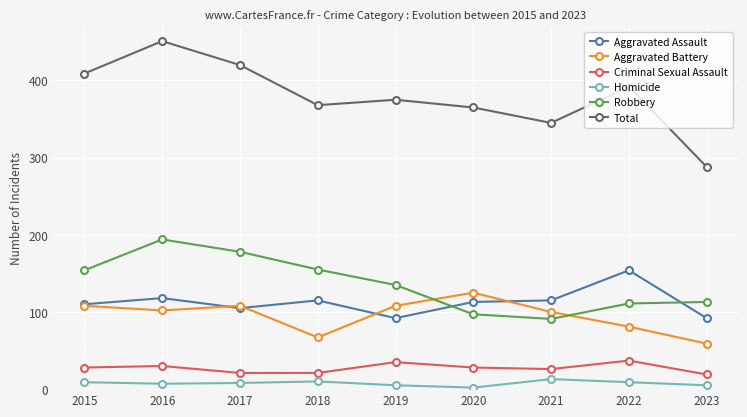

True or false: Criminal Sexual Assault has more than 1 interior local peaks.

True